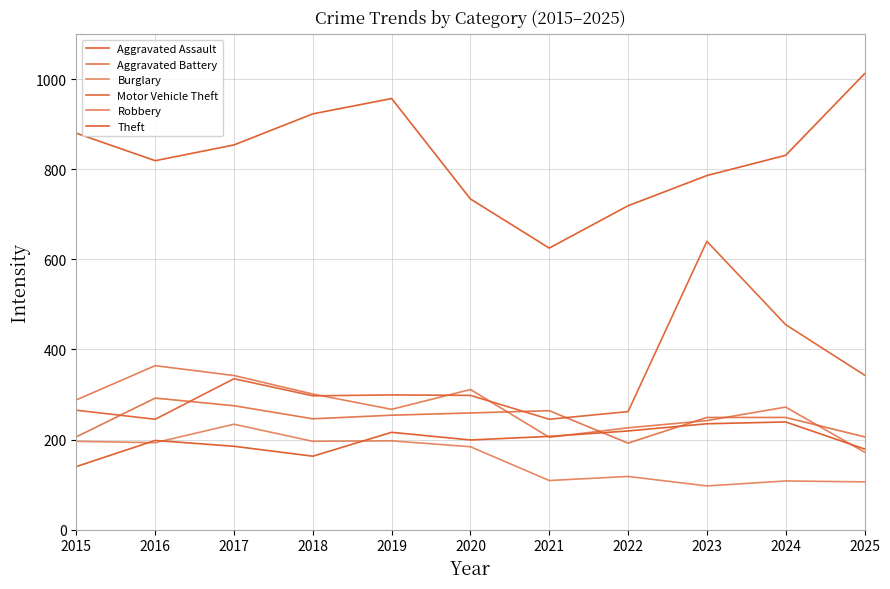

Does the chart have visible grid lines?

Yes